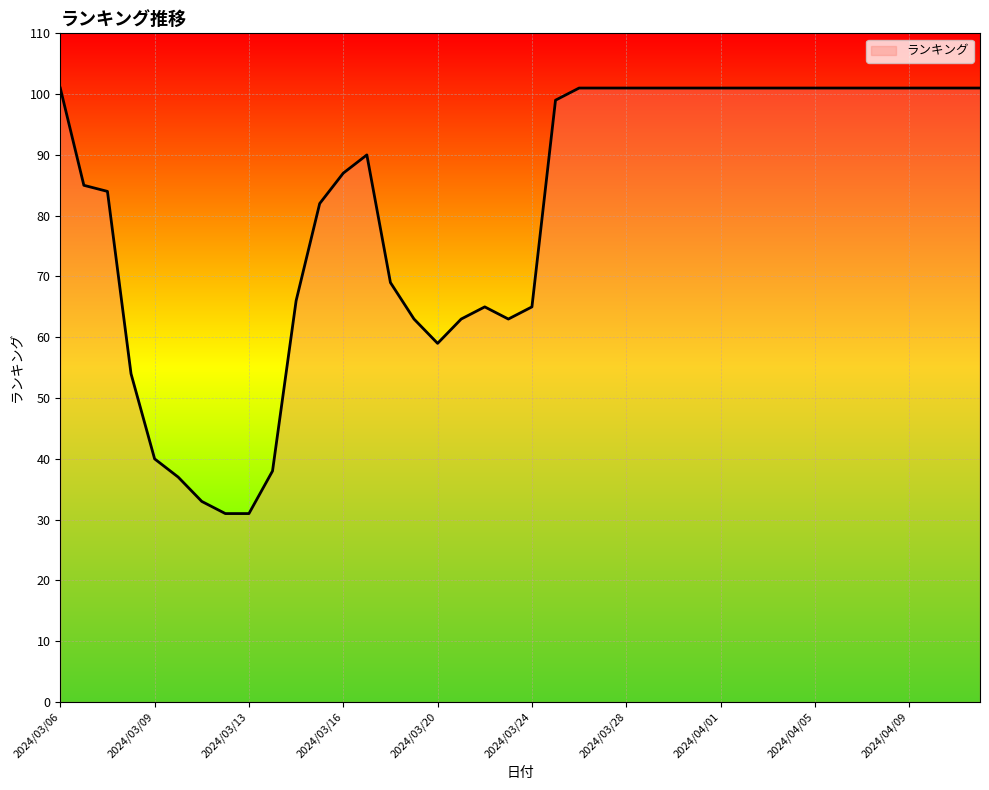

What is the maximum value shown in the chart?

101